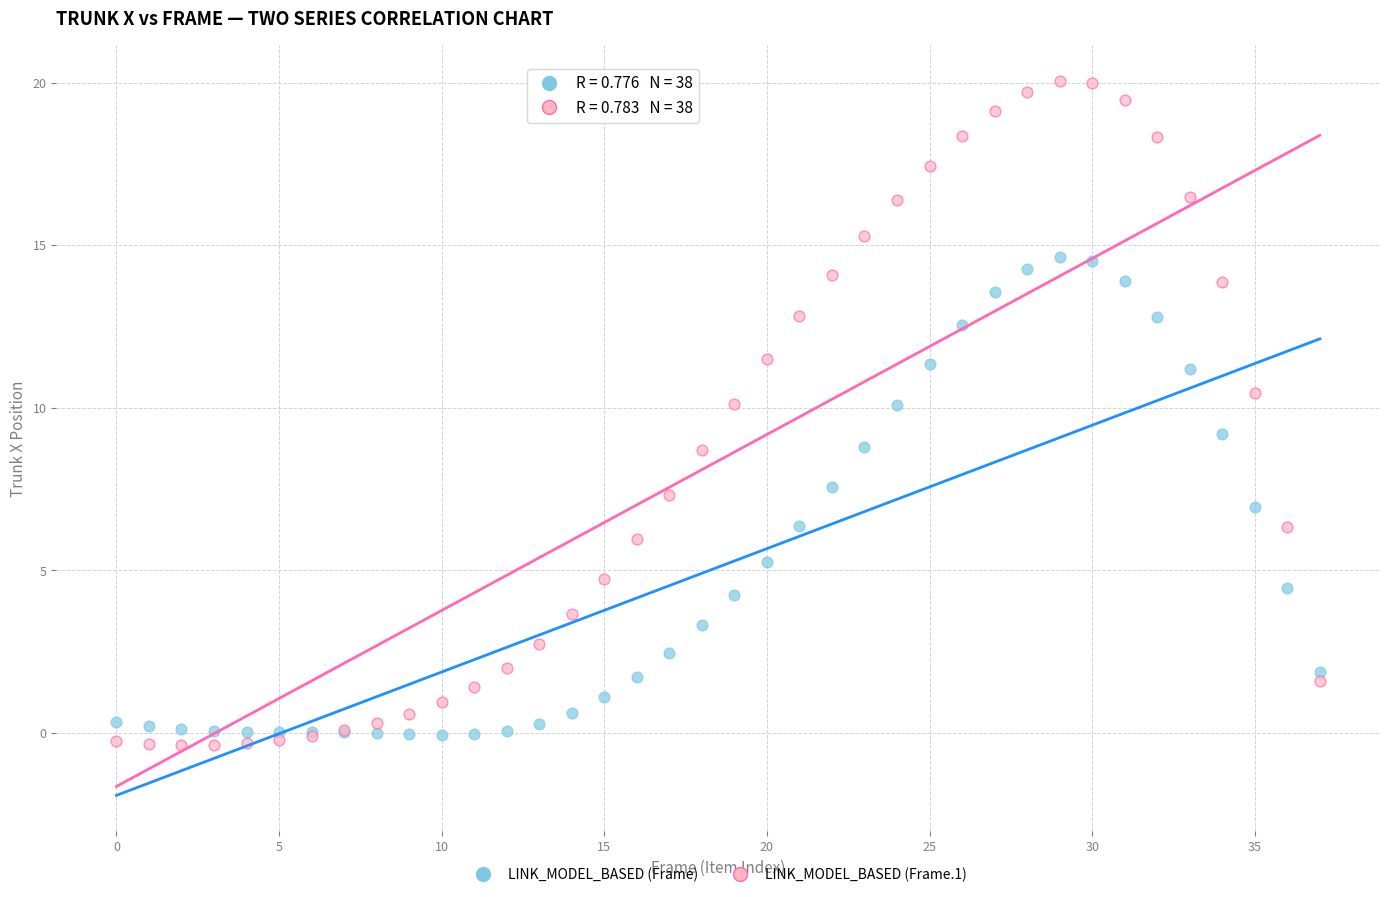

Which series contains the highest Y value?

LINK_MODEL_BASED (Frame.1)